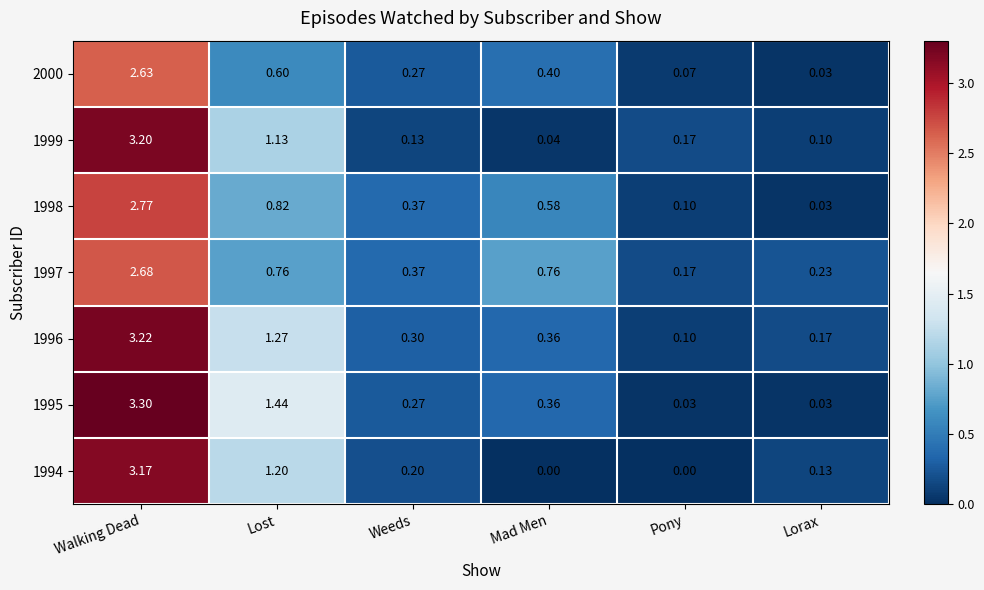

At which label does 2000 reach its peak?

Walking Dead